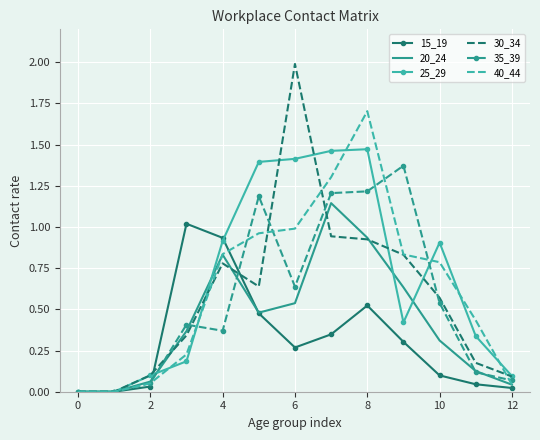

List the series in order of their peak value, lowest first.

15_19, 20_24, 35_39, 25_29, 40_44, 30_34